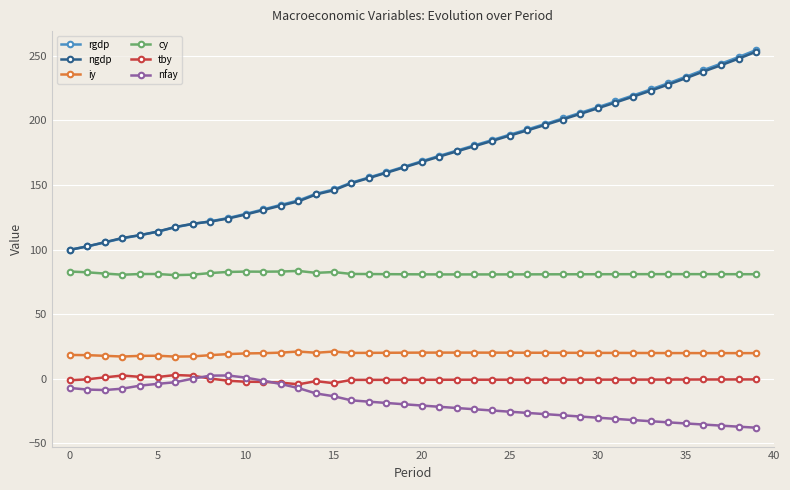

True or false: nfay and ngdp intersect in this chart.

False